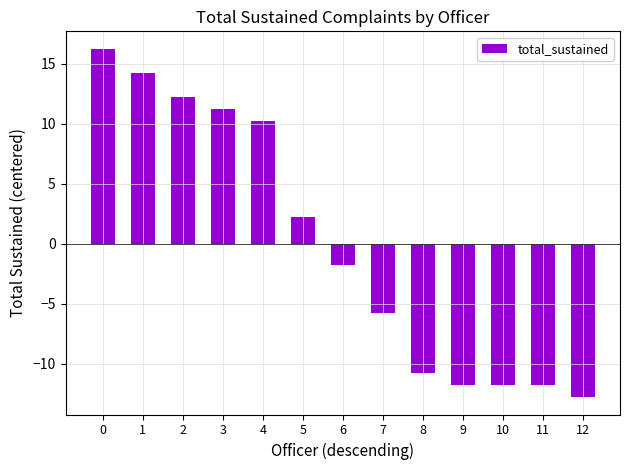

What is the difference between the values at 0 and 11?

28.0